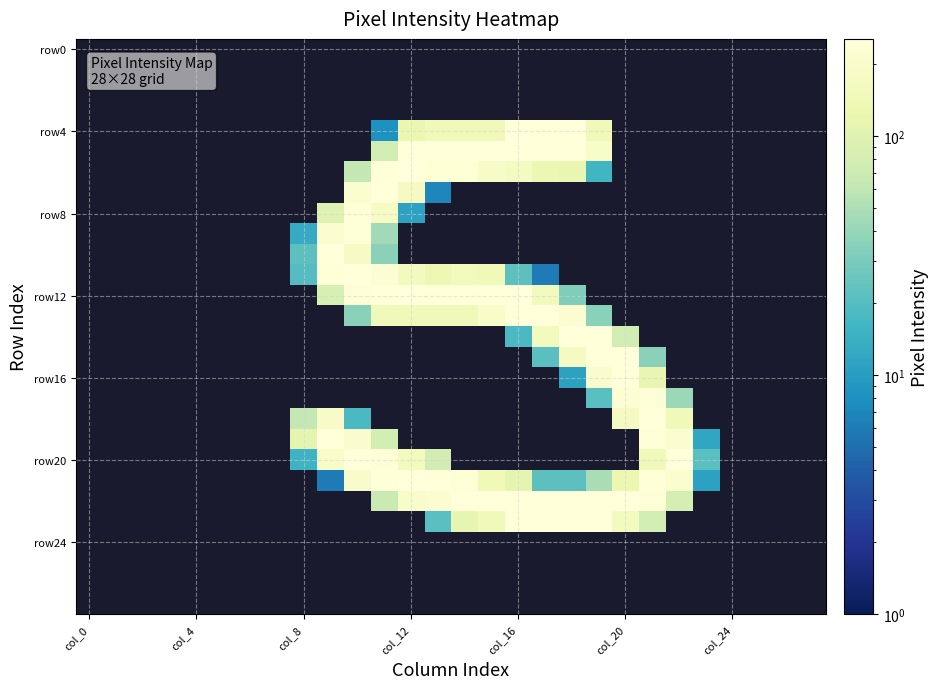

How many categories are shown in the chart?

28